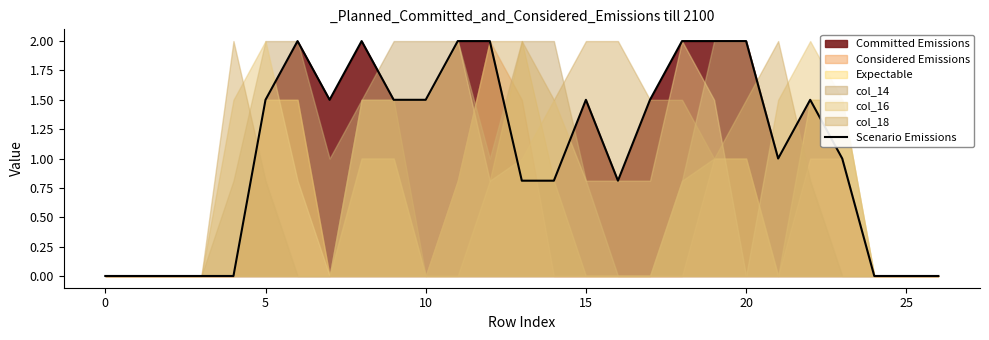

How many data points does each series have?

27